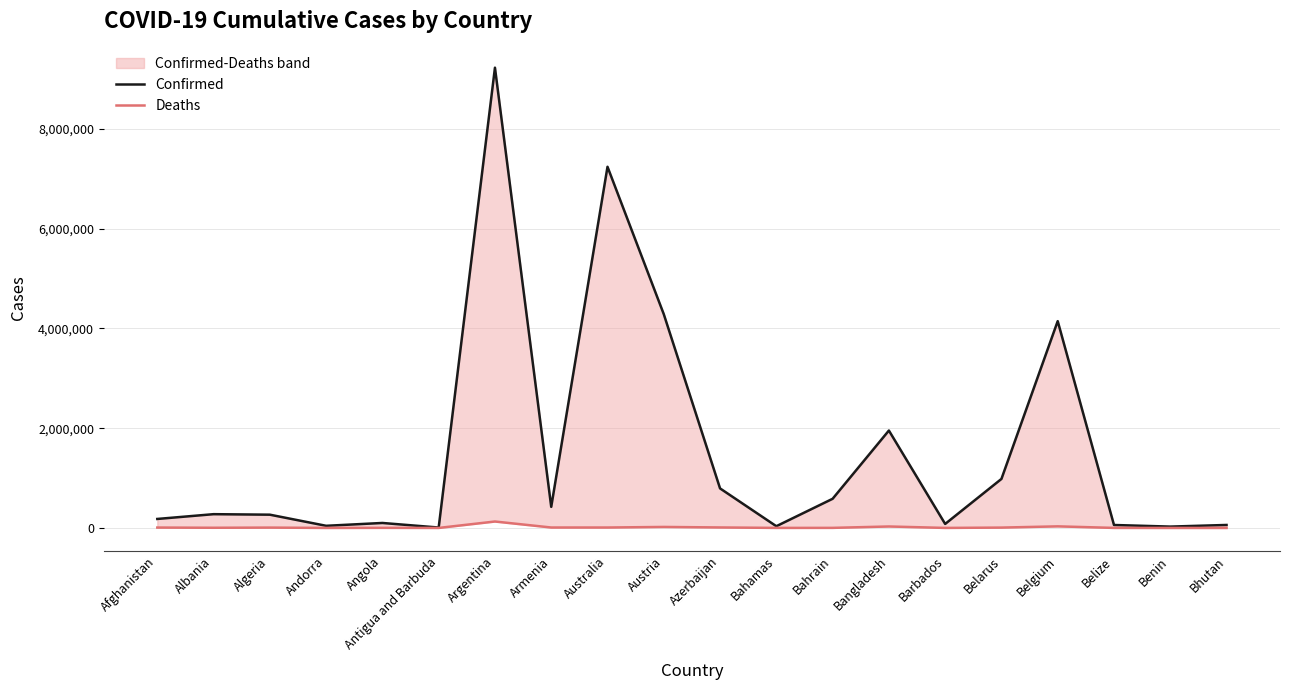

Which label corresponds to the smallest value in the chart?

Bhutan